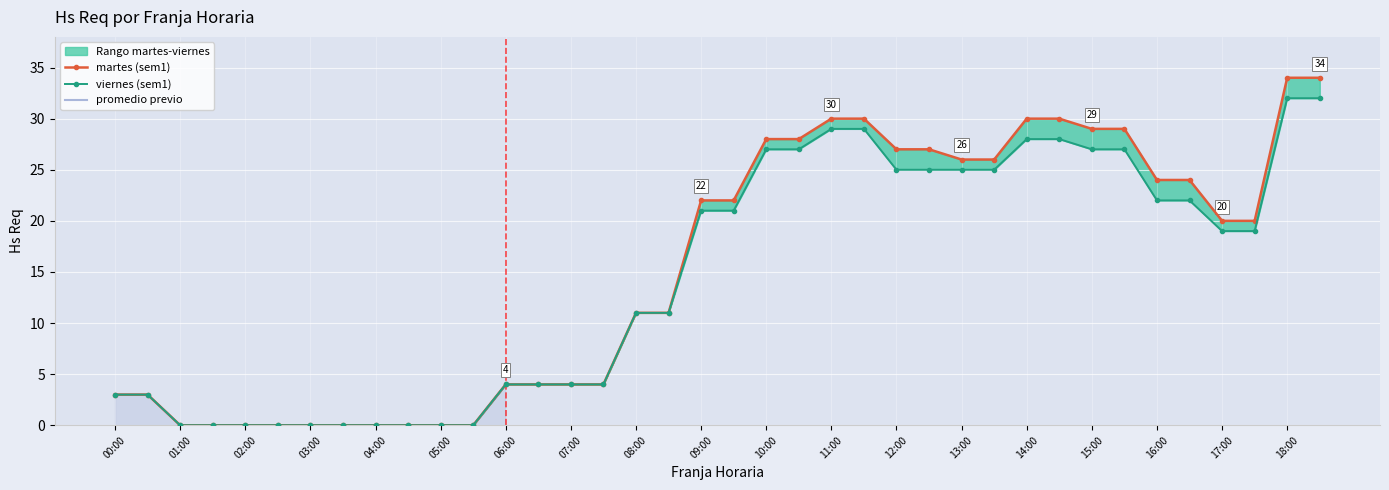

True or false: martes (sem1) and viernes (sem1) cross at least once.

False